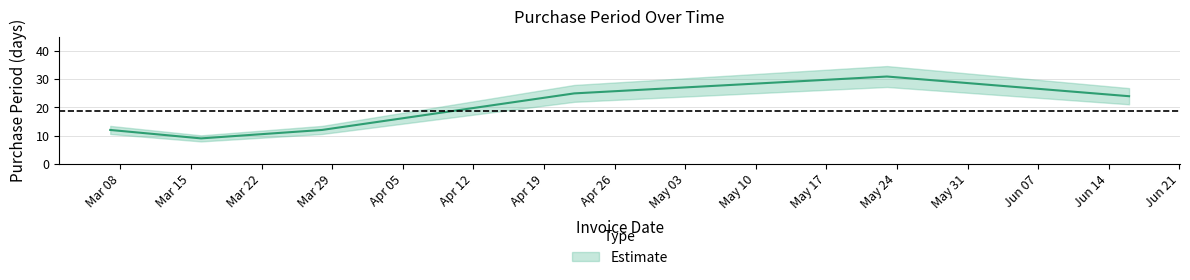

At which label does the data first exceed 24?

2016-04-22